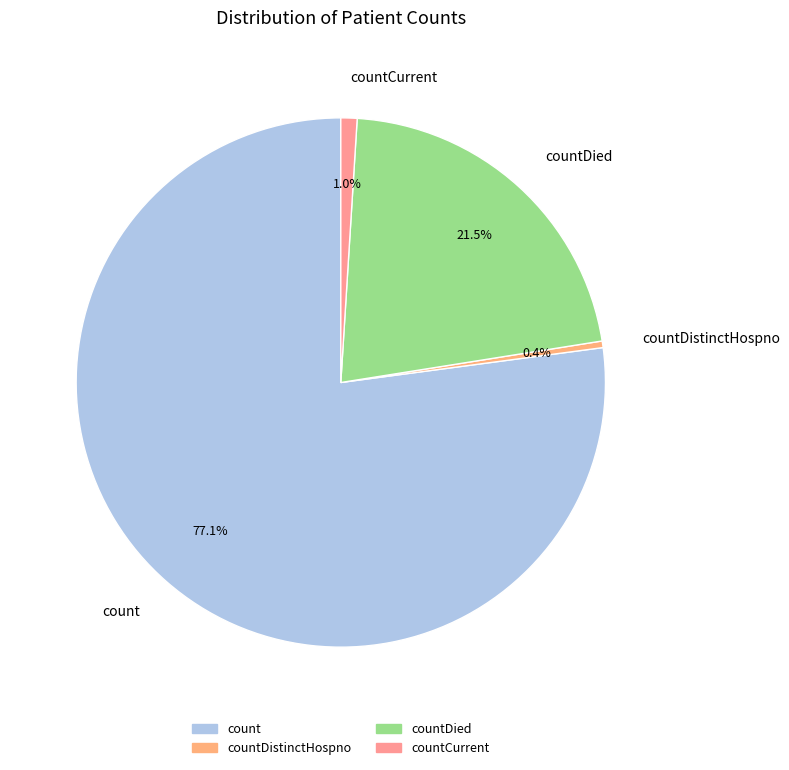

Which has a higher value, countCurrent or count?

count